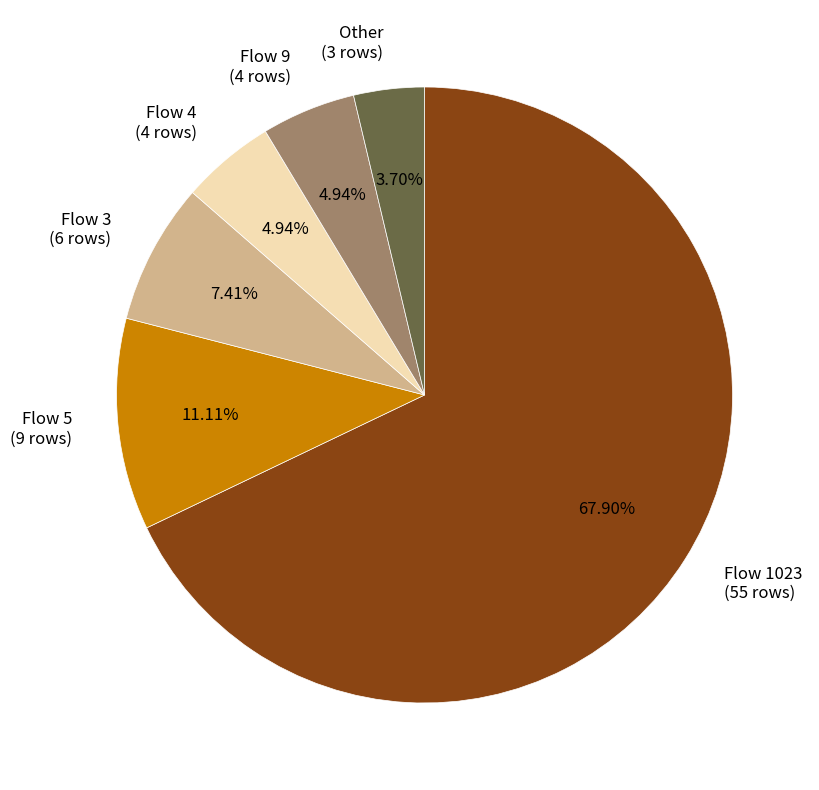

Approximately how many times larger is the value at Flow 3 (6 rows) compared to Flow 9 (4 rows)?

1.5